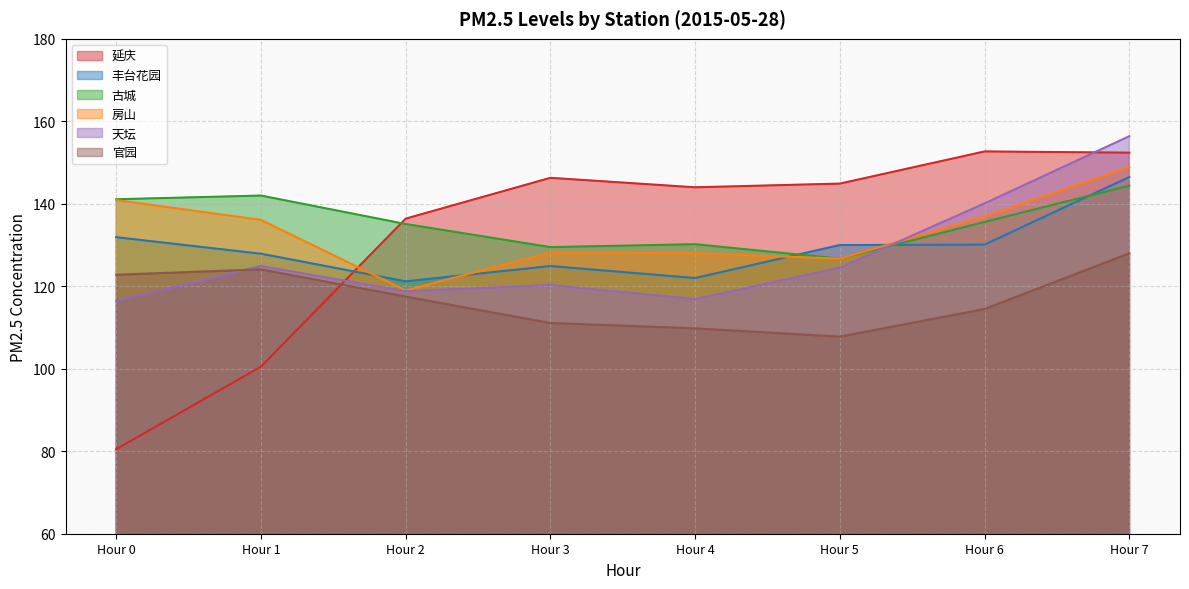

Which series has the widest spread of values?

延庆